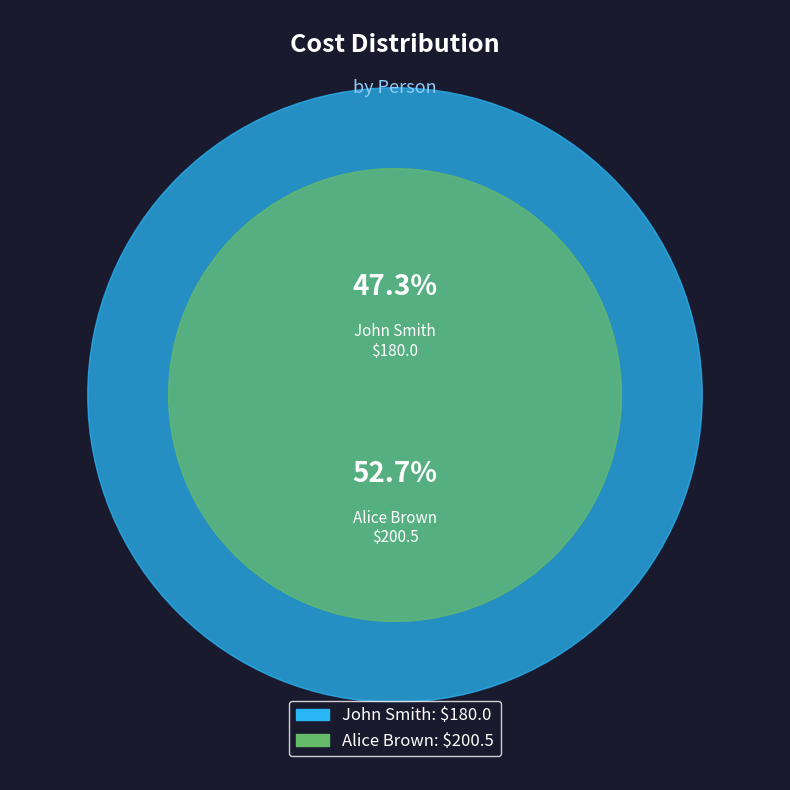

What is the change in value from John Smith to Alice Brown?

+20.5